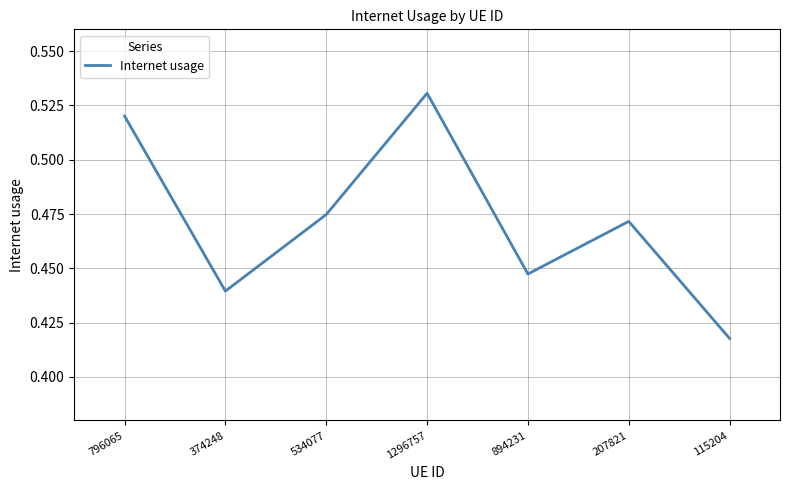

What position from the right is 894231?

3